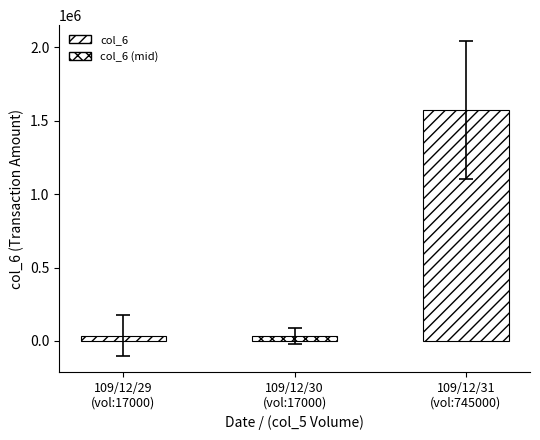

What is the average value?

547420